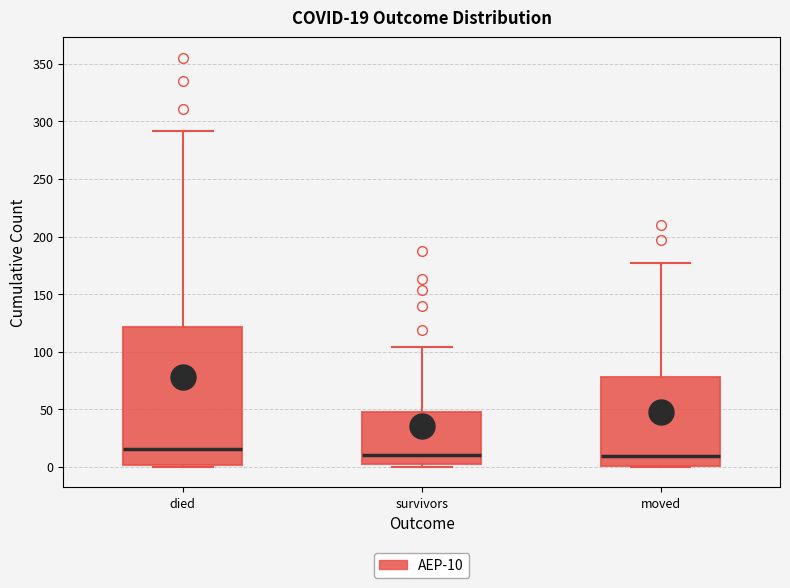

Which box's median line is the highest?

died